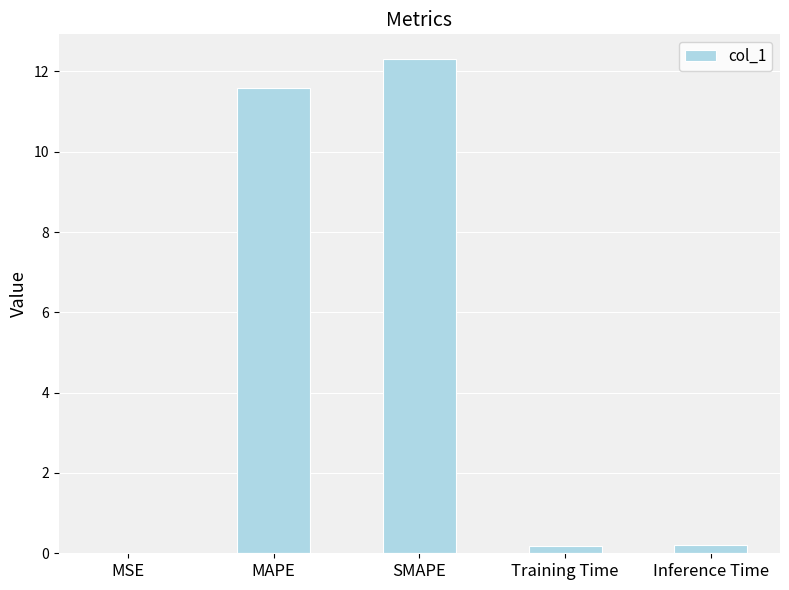

What is the sum of all values?

24.3